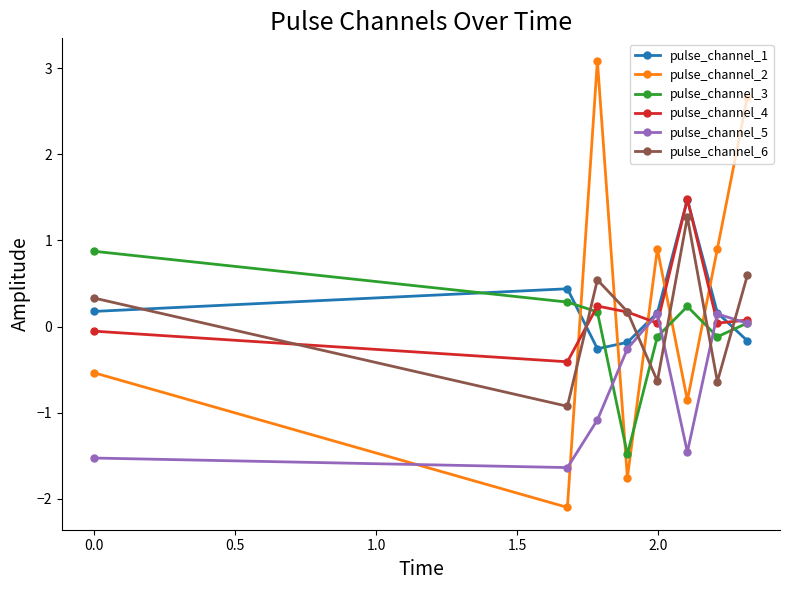

How many times do pulse_channel_6 and pulse_channel_1 cross each other?

4